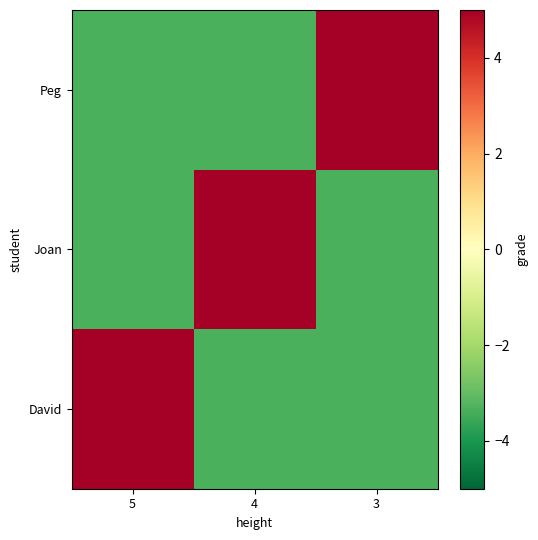

Which series has the largest total across all categories?

David